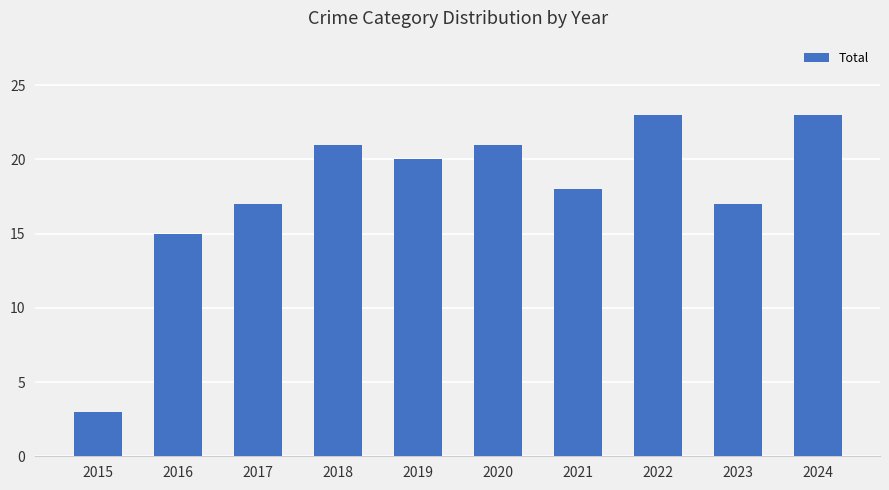

Read the value at 2016, to the nearest 10.

20